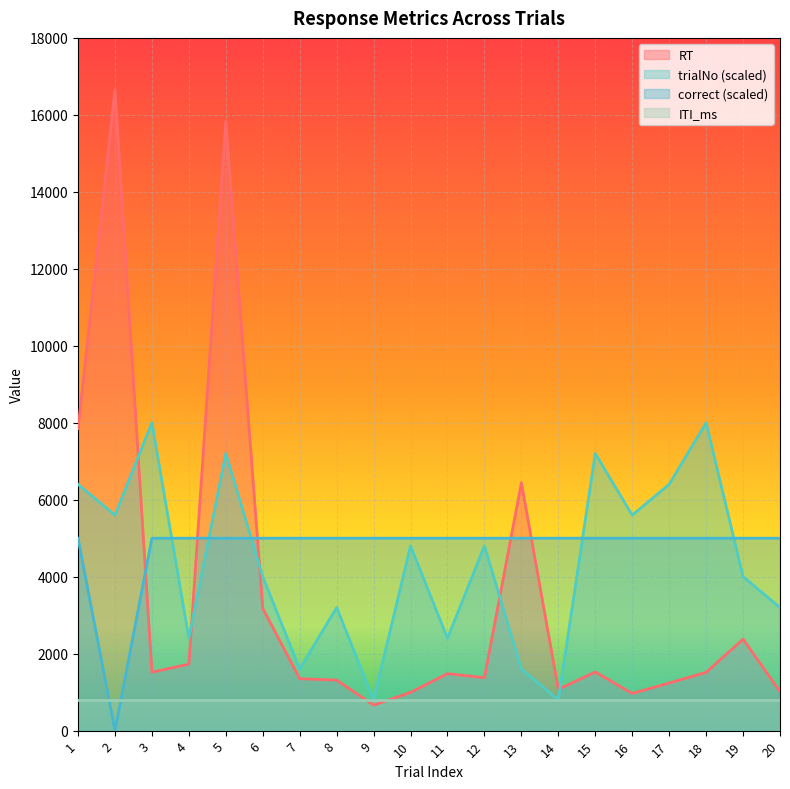

At which category is the sum across all series the highest?

5